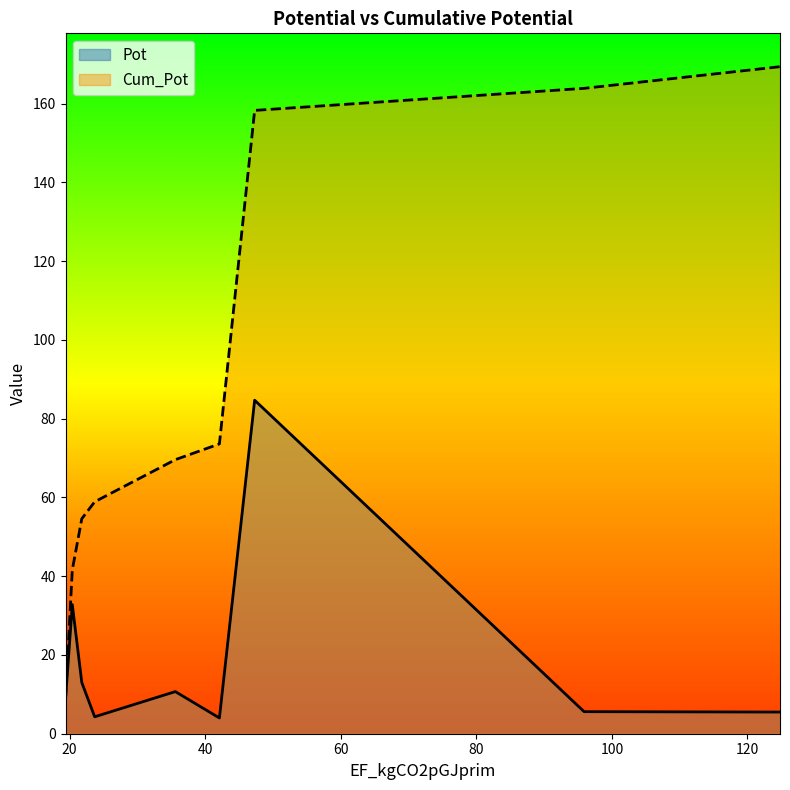

Is it true that Pot equals 6.9 at 42.1?

False